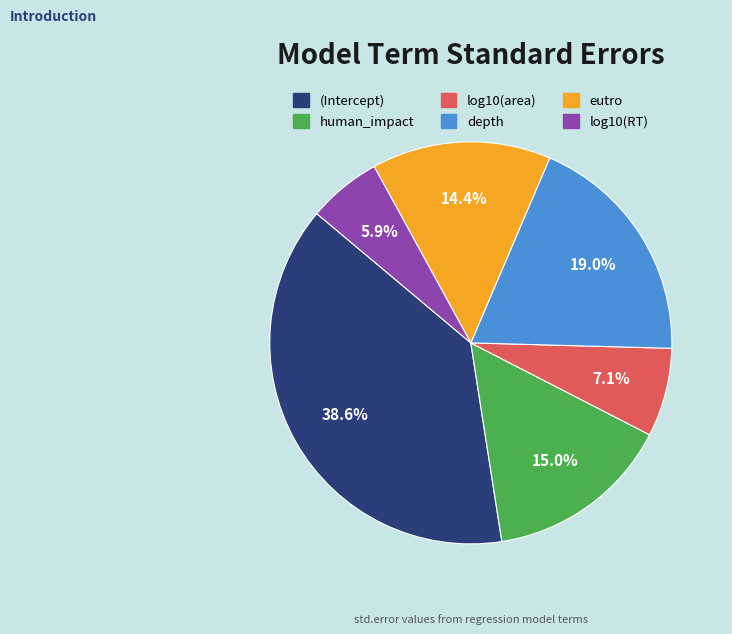

Between log10(area) and (Intercept), which is larger?

(Intercept)